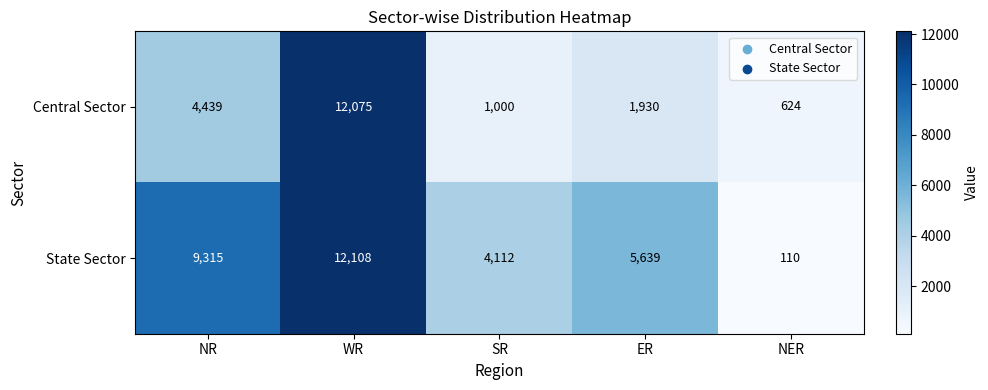

List the series in order of their overall mean, highest first.

State Sector, Central Sector